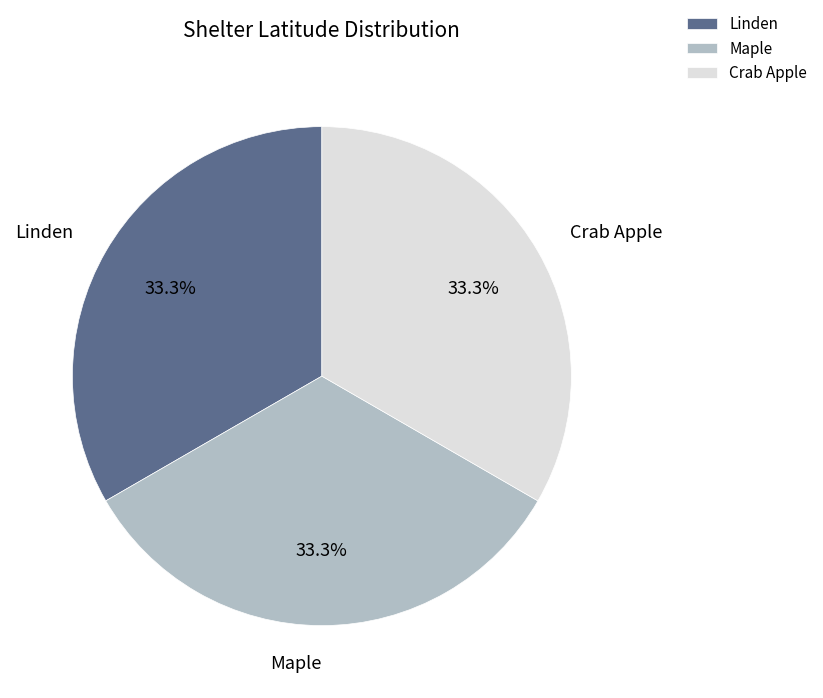

Count the number of slices in the pie.

3